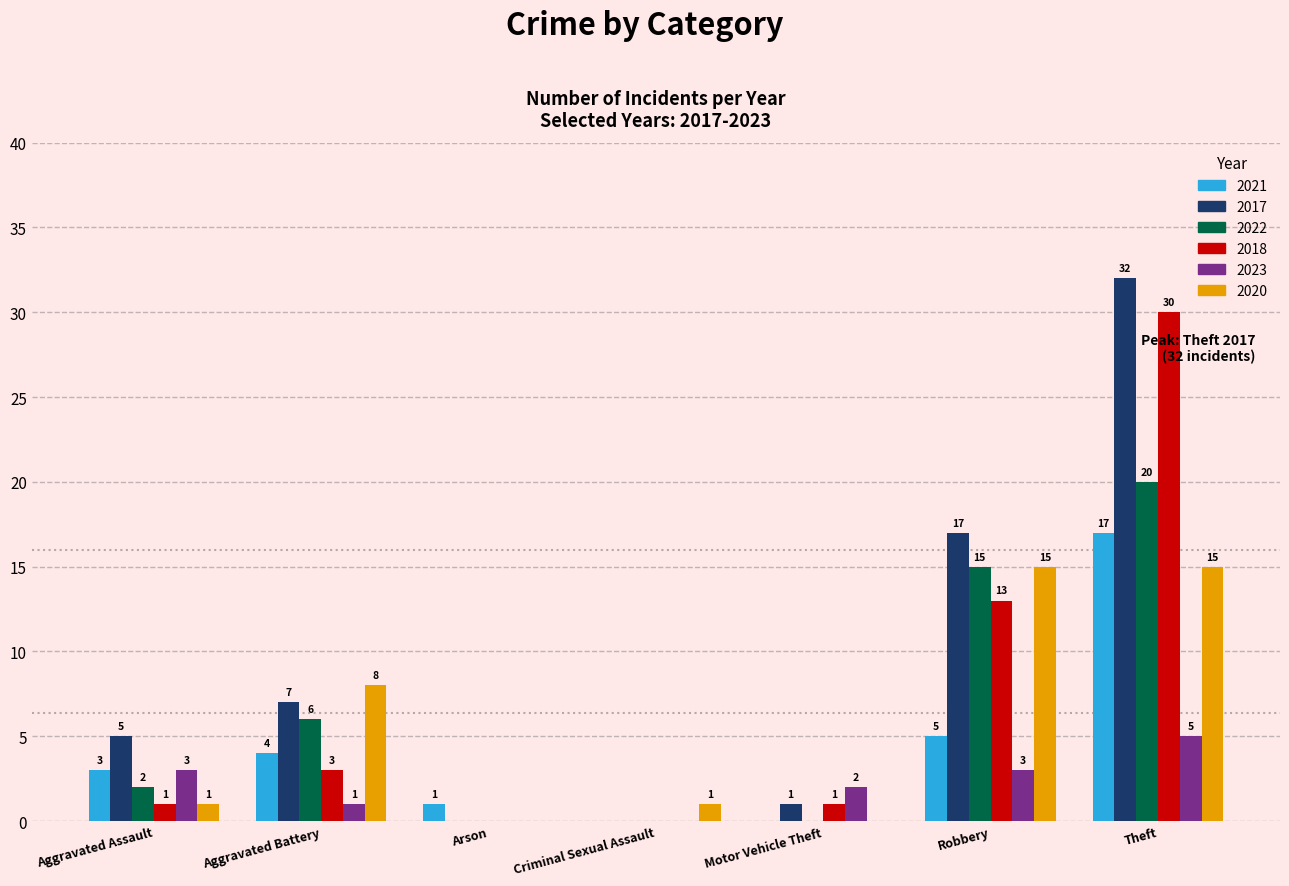

Does the chart contain stacked bars?

No